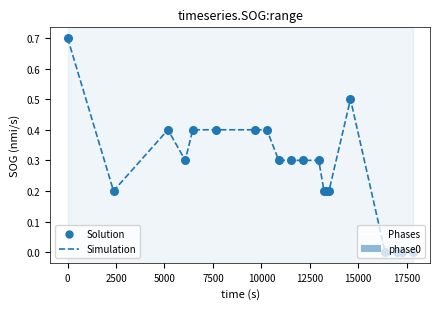

What is the greatest value displayed?

0.7